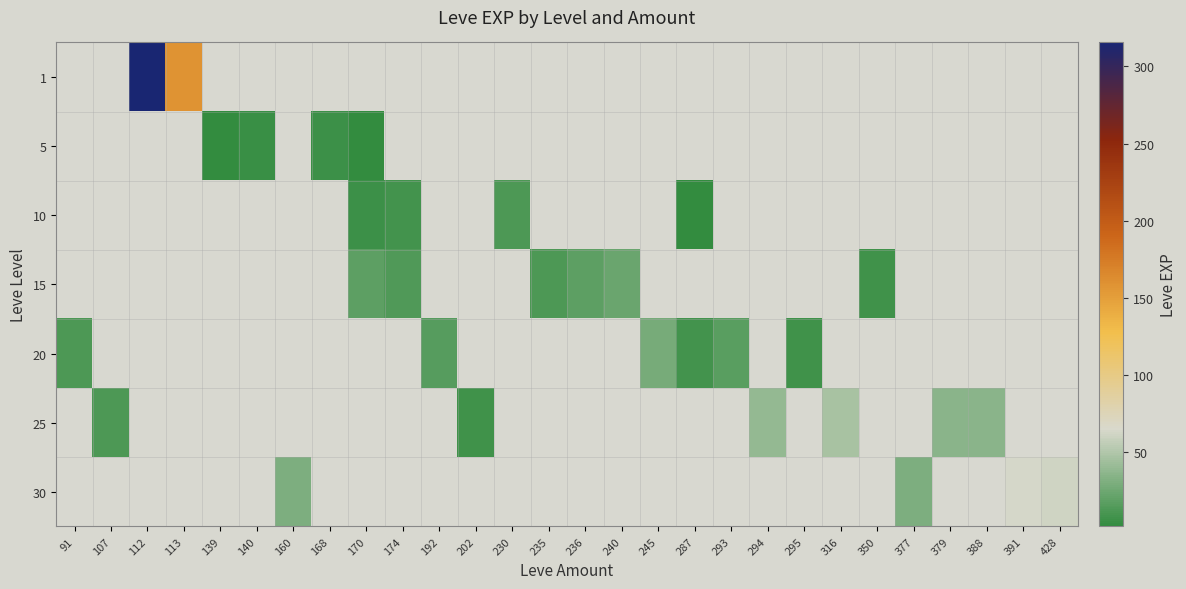

List the labels in order of 1 value, smallest first.

113, 139, 140, 160, 168, 170, 174, 192, 202, 230, 235, 236, 240, 245, 287, 293, 294, 295, 316, 350, 377, 379, 388, 391, 428, 91, 107, 112